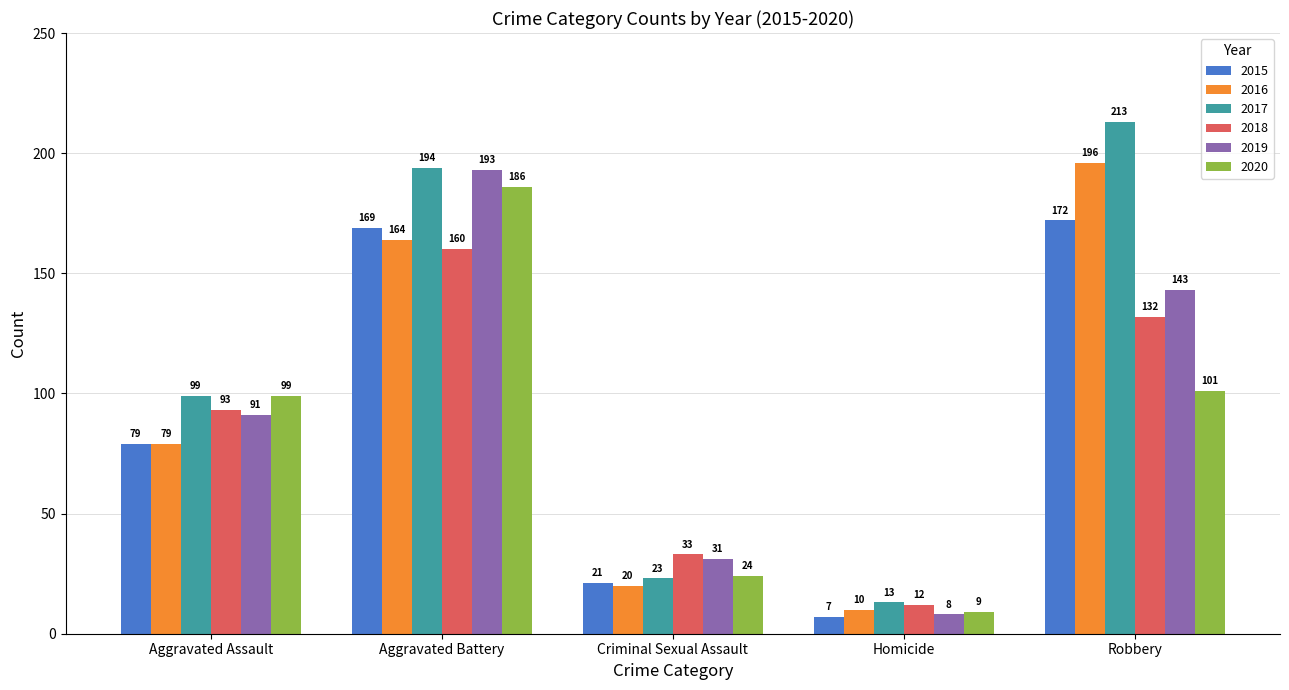

What are all the series names shown in the legend?

2015, 2016, 2017, 2018, 2019, 2020